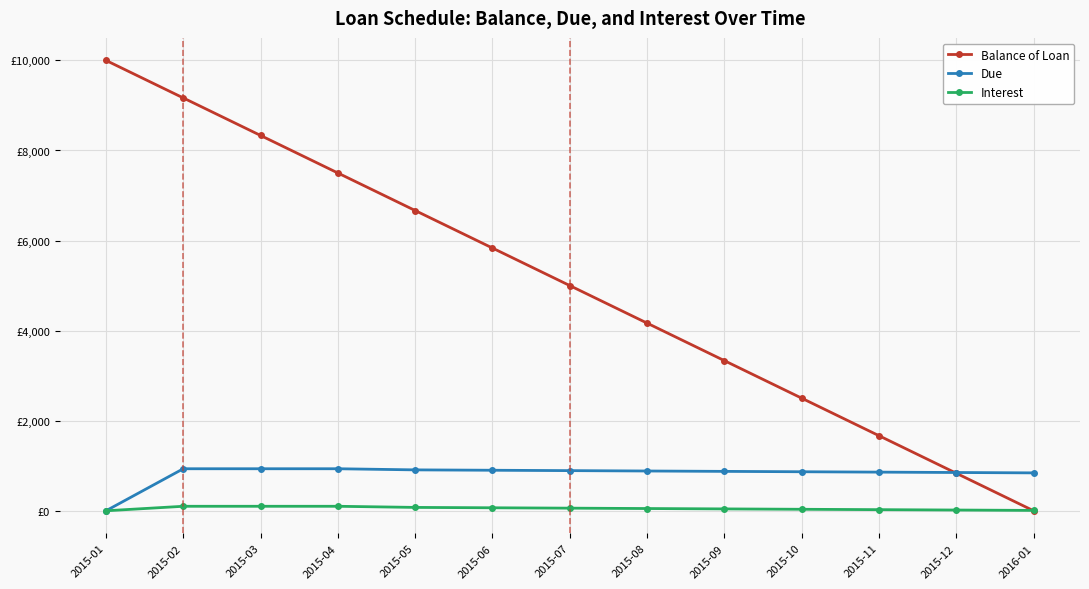

What is the difference between the Balance of Loan values at 2015-02 and 2015-06?

3333.3